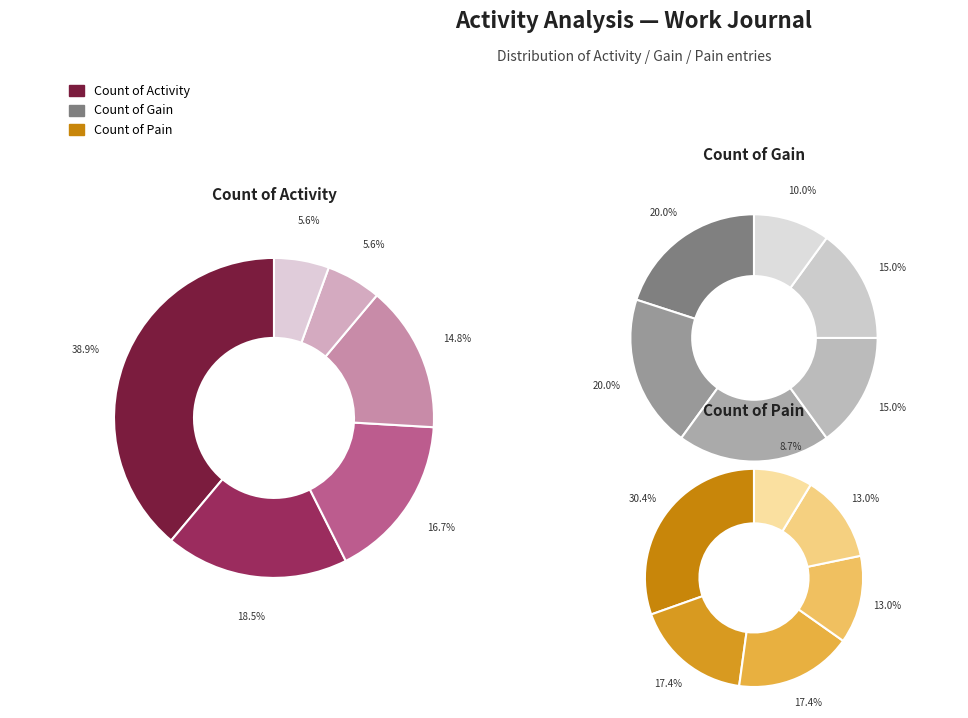

Is it true that 11 is 13% of the pie?

False